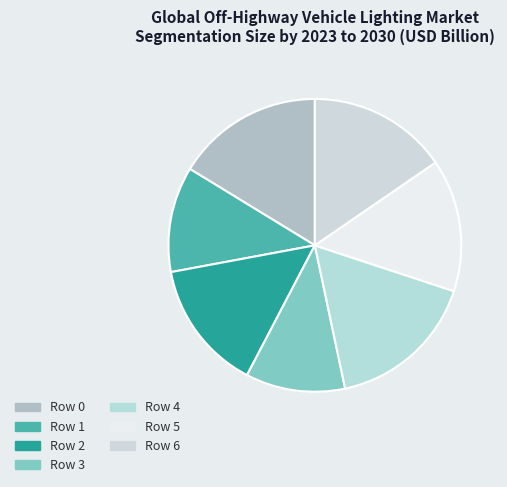

Count the number of slices in the pie.

7